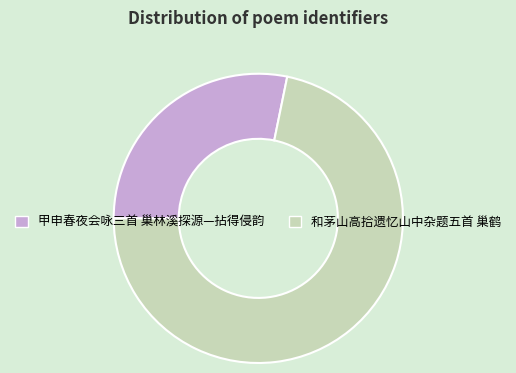

True or false: 甲申春夜会咏三首 巢林溪探源—拈得侵韵 accounts for 42% of the total.

False